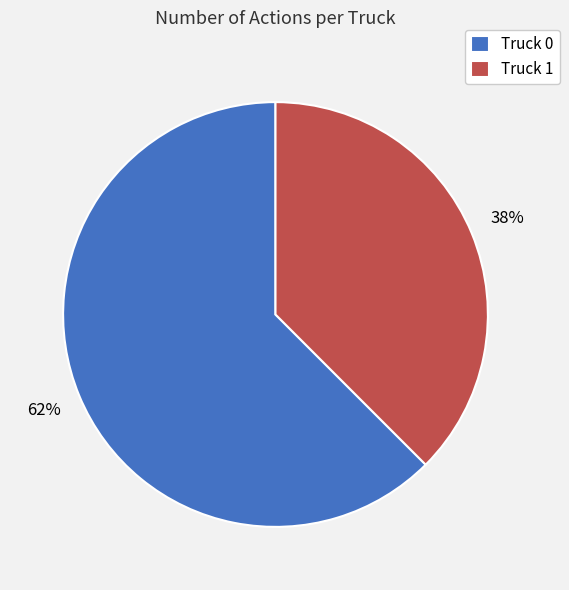

True or false: Truck 1 accounts for 32% of the total.

False